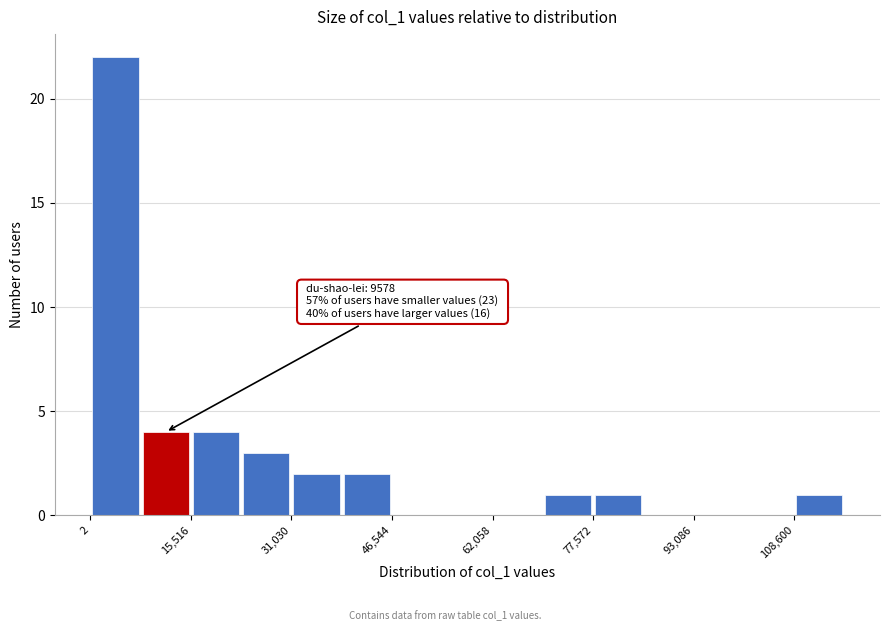

Read against the x-axis, roughly where is the centre of the tallest bar?

4000